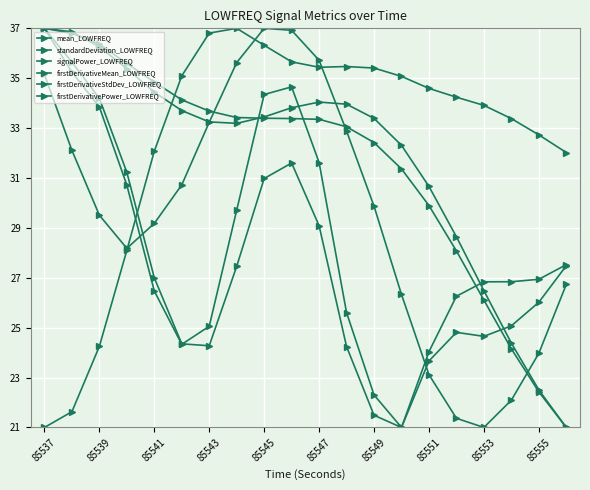

Rank the series by their maximum value, from lowest to highest.

mean_LOWFREQ, standardDeviation_LOWFREQ, signalPower_LOWFREQ, firstDerivativeMean_LOWFREQ, firstDerivativeStdDev_LOWFREQ, firstDerivativePower_LOWFREQ